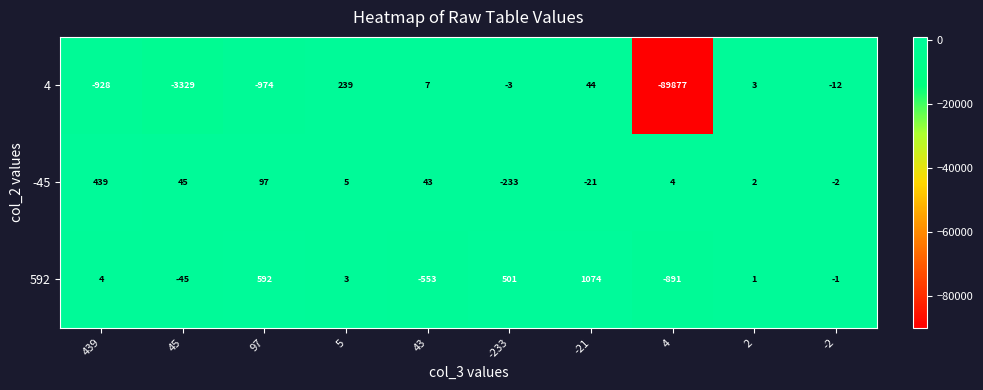

The 592 series shows -68 at 45. True or false?

False